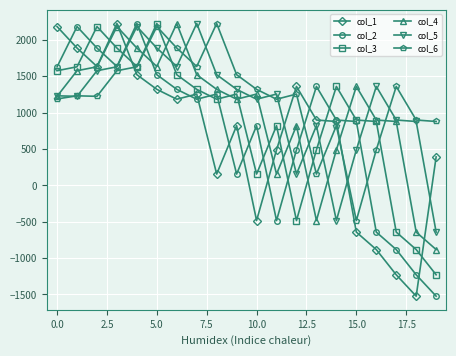

What is the value of the col_1 point at the 16th from the left?

-642